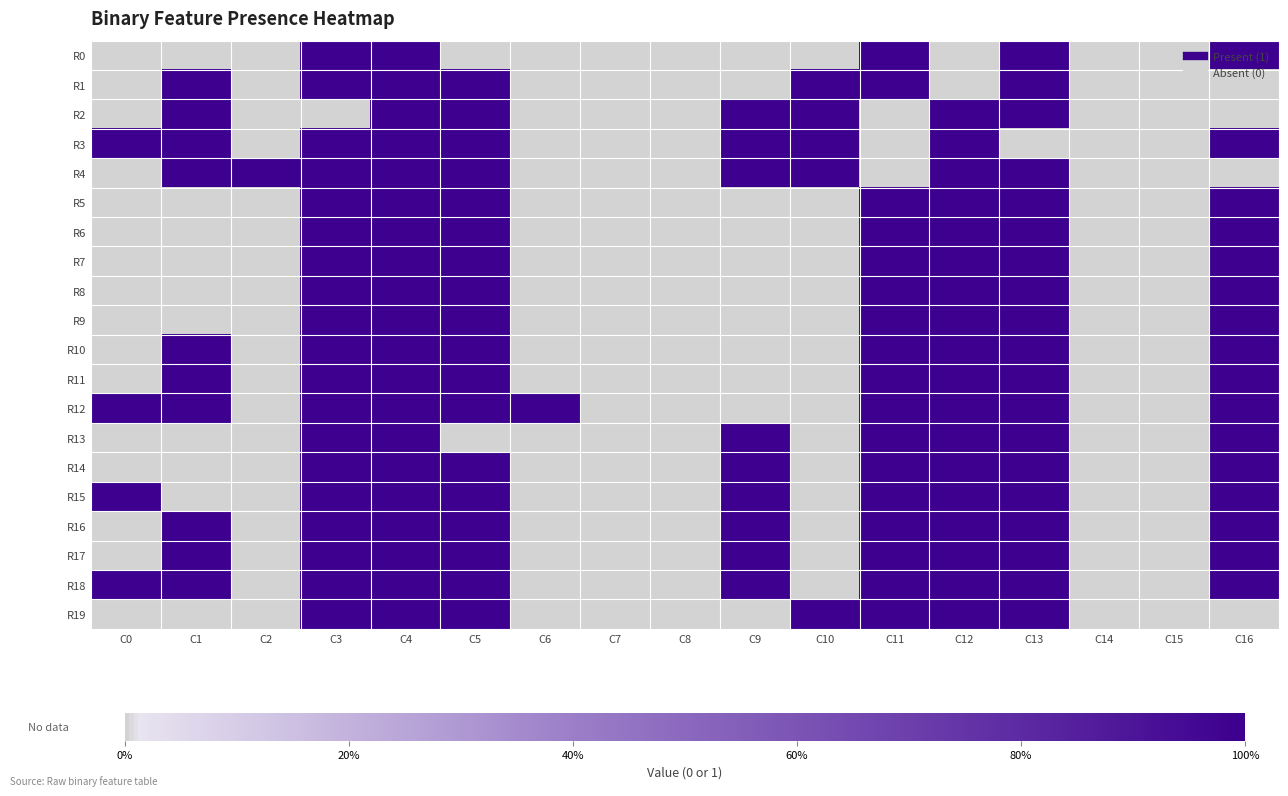

What is the total value across all series at C11?

17